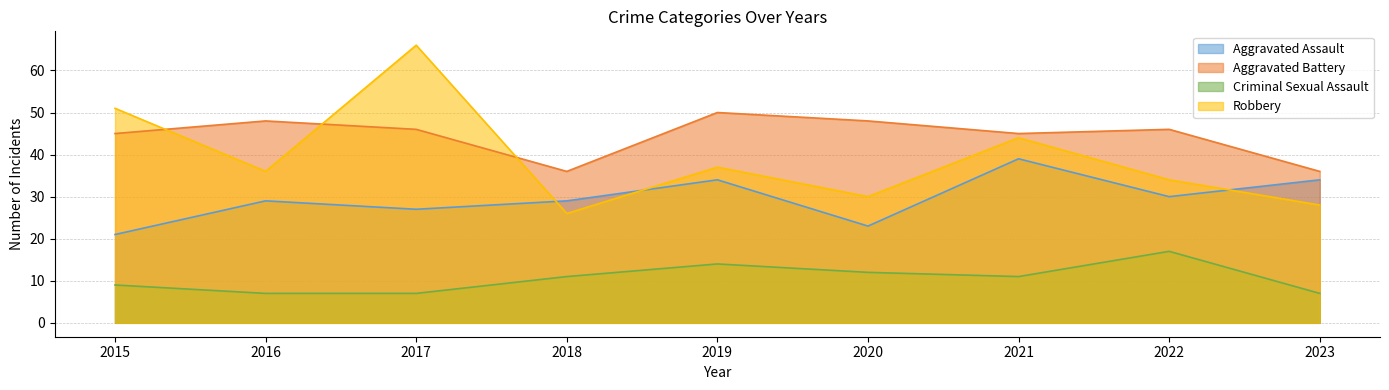

What is the spread (max minus min) of values at 2016?

41